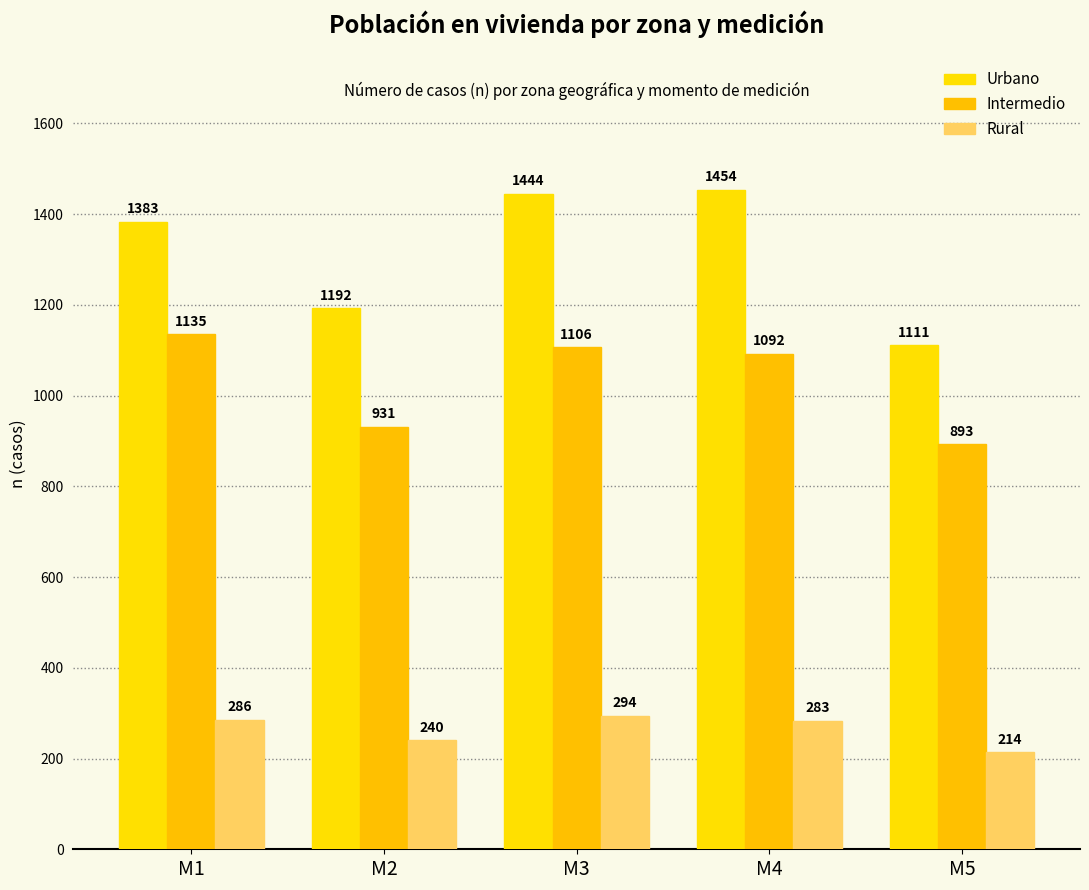

How many values in the Urbano series are below 1383?

2